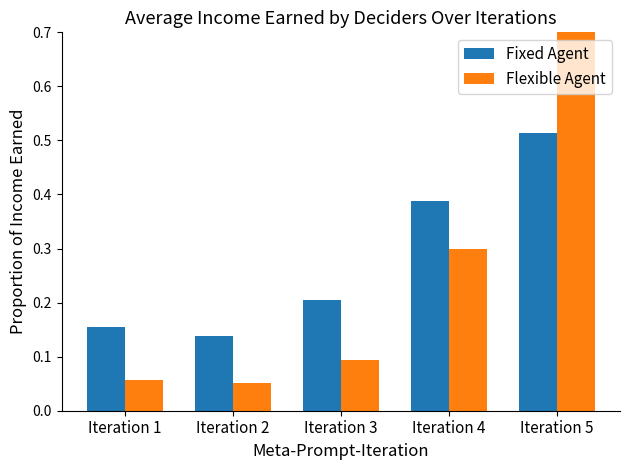

What is the difference between the Flexible Agent values at Iteration 3 and Iteration 4?

0.2